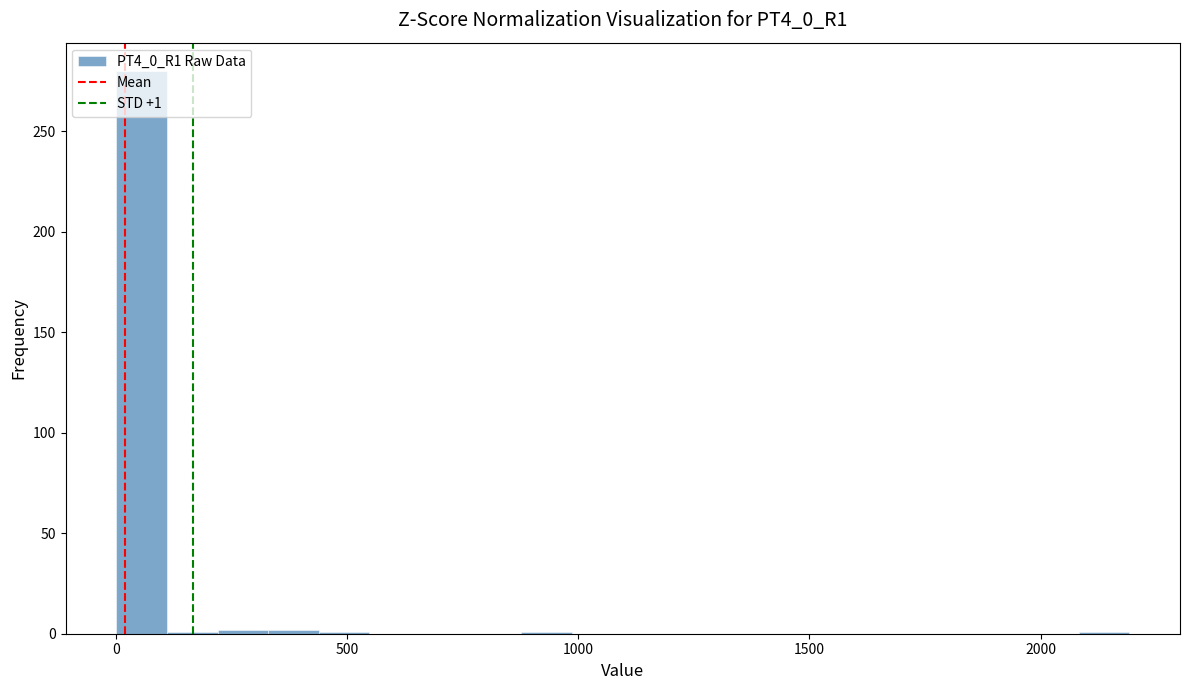

Around what value on the x-axis is the tallest bar? Give the approximate position of its centre, as read against the axis.

50